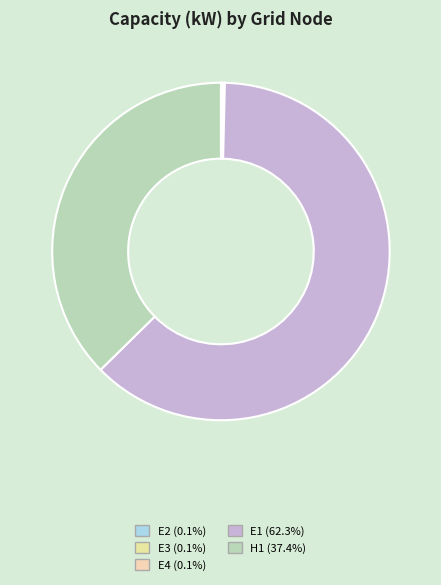

What is the change in value from E3 to E1?

+499000